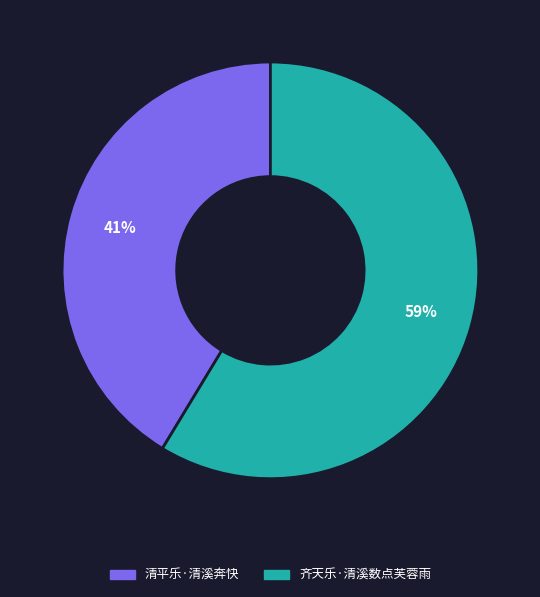

How many slices are in this pie chart?

2